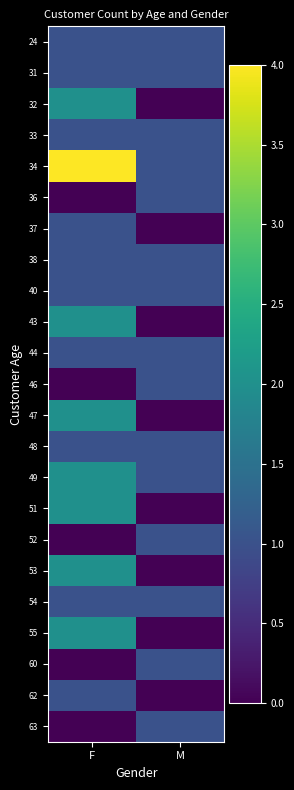

Reading right to left, list all the values displayed in this chart.

24: M=1	F=1
31: M=1	F=1
32: M=0	F=2
33: M=1	F=1
34: M=1	F=4
36: M=1	F=0
37: M=0	F=1
38: M=1	F=1
40: M=1	F=1
43: M=0	F=2
44: M=1	F=1
46: M=1	F=0
47: M=0	F=2
48: M=1	F=1
49: M=1	F=2
51: M=0	F=2
52: M=1	F=0
53: M=0	F=2
54: M=1	F=1
55: M=0	F=2
60: M=1	F=0
62: M=0	F=1
63: M=1	F=0